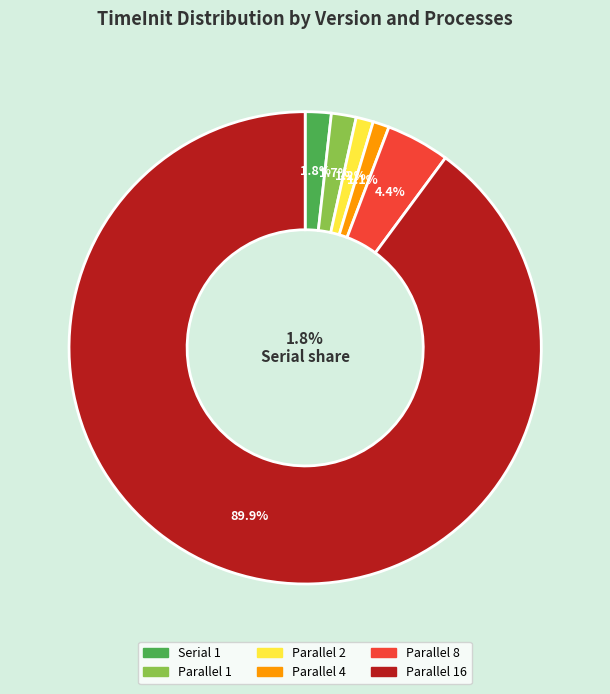

Count the number of slices in the pie.

6